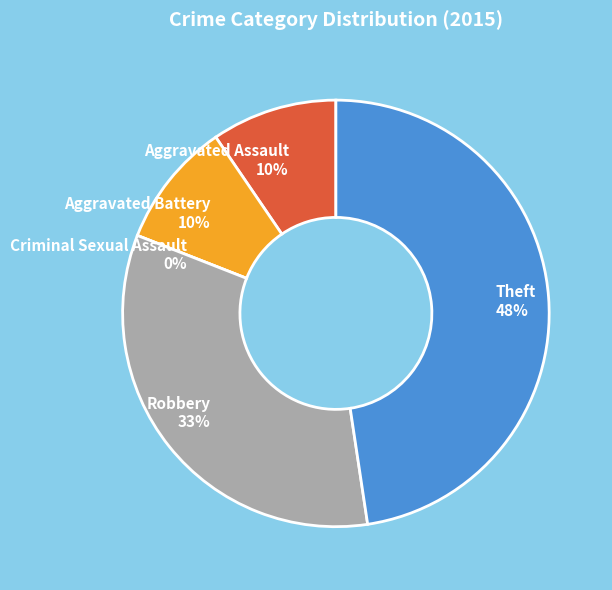

How many segments does this pie chart have?

5